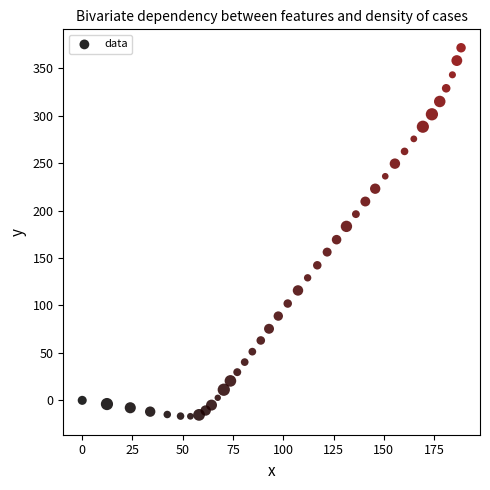

What is the range of X values (max minus min)?

188.4